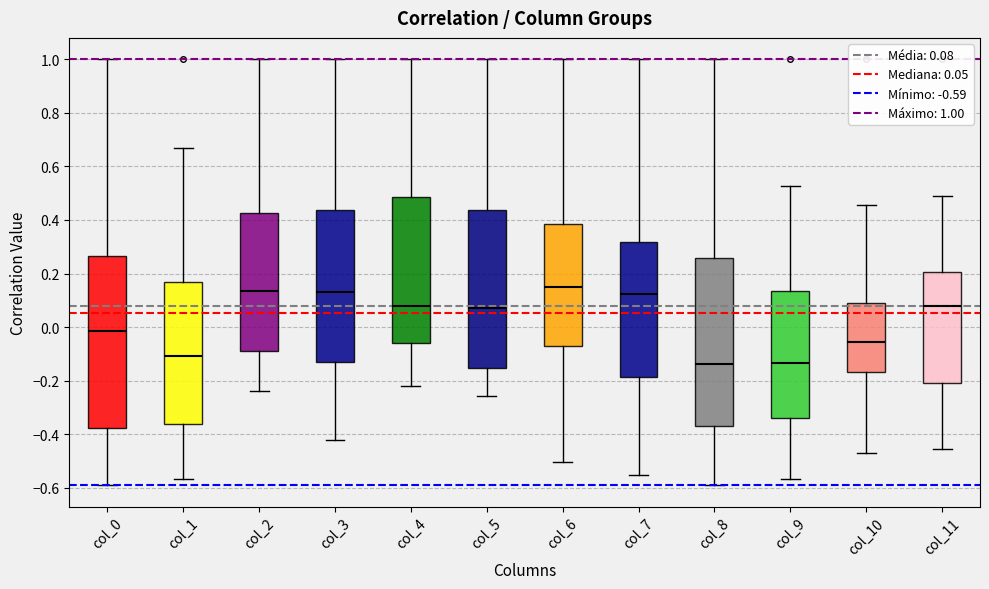

Reading left to right, transcribe this box plot: for each box, give where its median line is, the range the box spans, and where its two whiskers end, as read against the y-axis. The values are not printed on the chart, so give them approximately, as read against the axis.

col_0: median -0.02, box -0.38 to 0.26, whiskers -0.60 to 1.00
col_1: median -0.10, box -0.36 to 0.18, whiskers -0.56 to 0.66
col_2: median 0.14, box -0.08 to 0.42, whiskers -0.24 to 1.00
col_3: median 0.14, box -0.14 to 0.44, whiskers -0.42 to 1.00
col_4: median 0.08, box -0.06 to 0.48, whiskers -0.22 to 1.00
col_5: median 0.08, box -0.16 to 0.44, whiskers -0.26 to 1.00
col_6: median 0.16, box -0.08 to 0.38, whiskers -0.50 to 1.00
col_7: median 0.12, box -0.18 to 0.32, whiskers -0.56 to 1.00
col_8: median -0.14, box -0.36 to 0.26, whiskers -0.60 to 1.00
col_9: median -0.14, box -0.34 to 0.14, whiskers -0.56 to 0.52
col_10: median -0.06, box -0.16 to 0.08, whiskers -0.46 to 0.46
col_11: median 0.08, box -0.20 to 0.20, whiskers -0.46 to 0.48